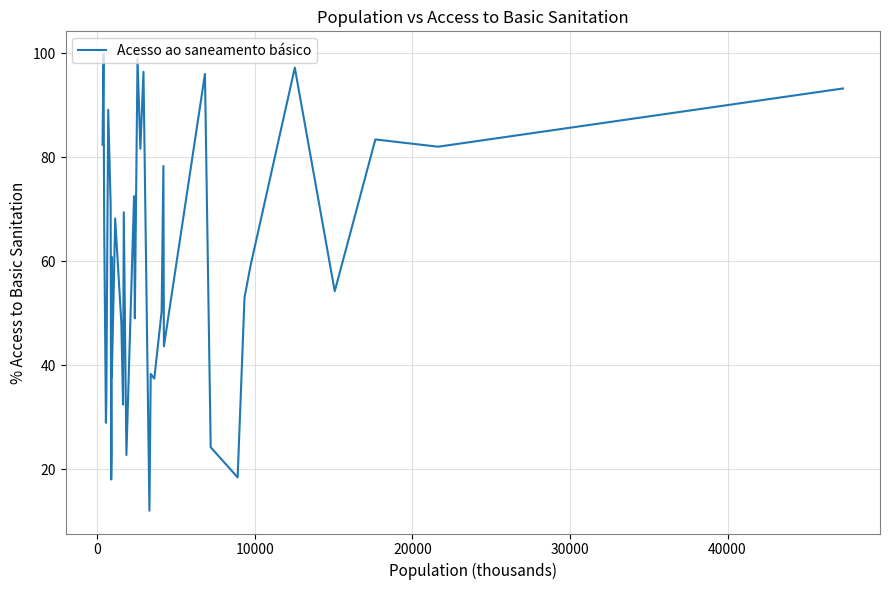

What is the difference between the maximum and minimum values?

87.8